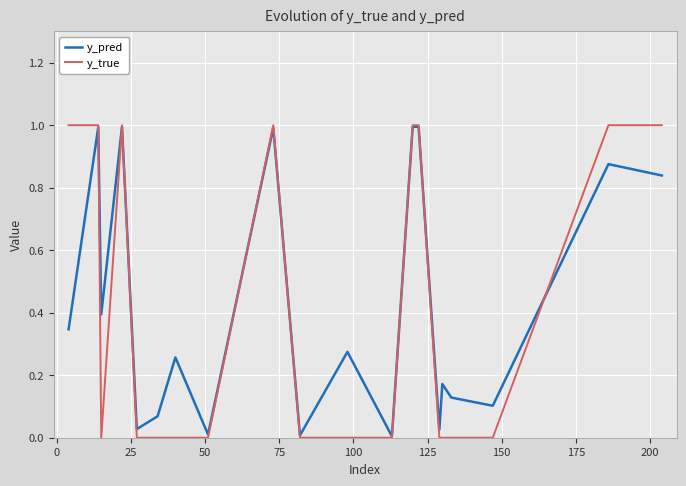

What is the sum of all y_pred values?

8.5